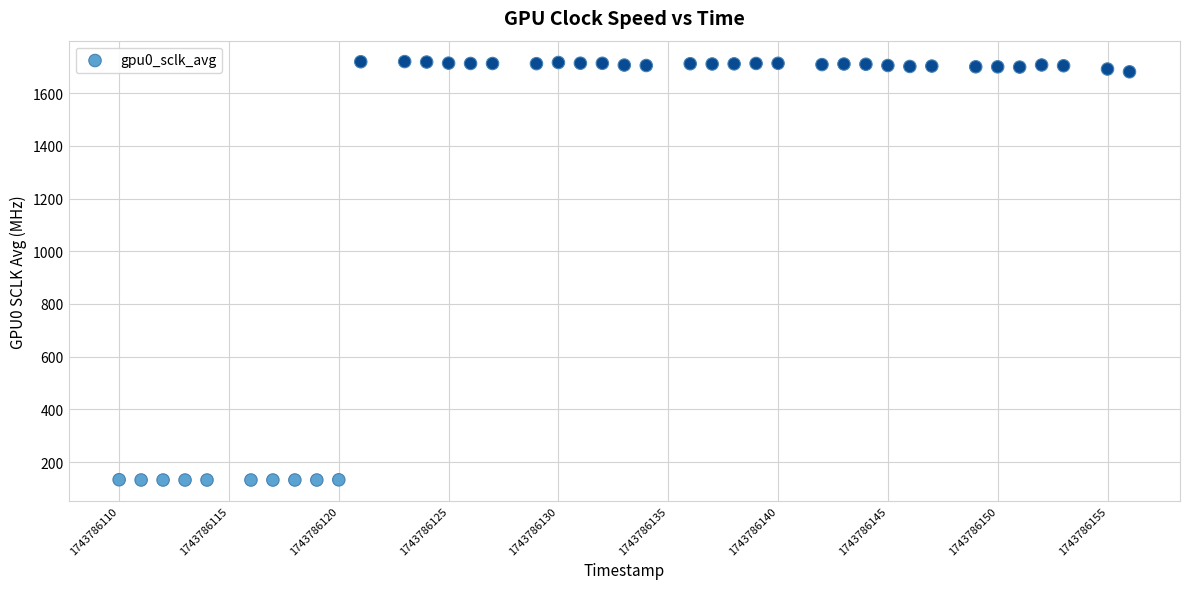

What is the range of X values (max minus min)?

46.0